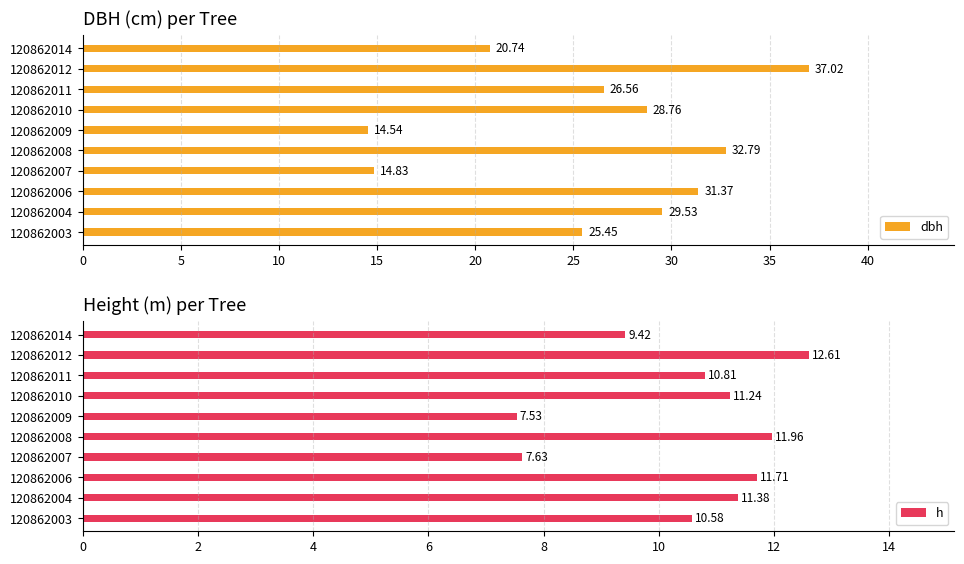

Does the chart contain stacked bars?

No